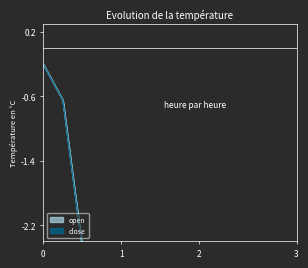

Which series has the largest total across all categories?

open